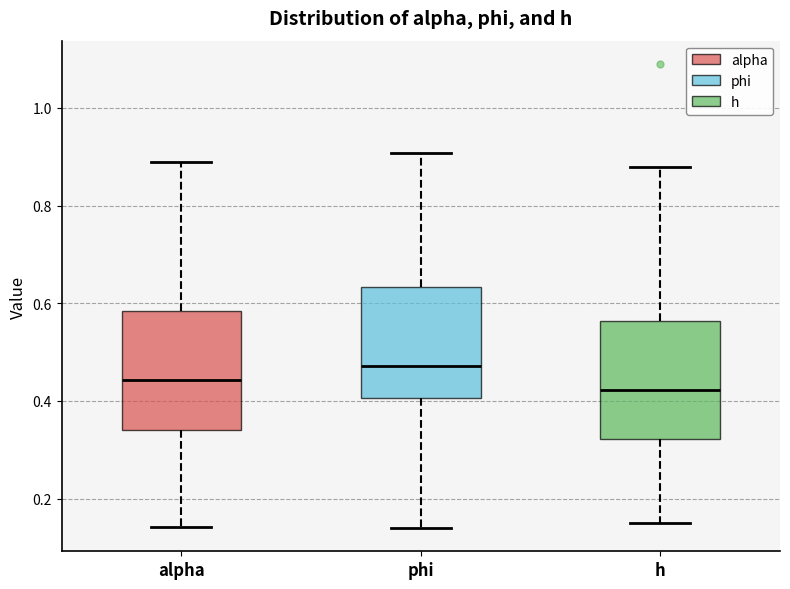

Reading left to right, read every box against the y-axis: the position of its median line, the range the box covers, and the ends of its whiskers. The values are not printed on the chart, so give them approximately, as read against the axis.

alpha: median 0.44, box 0.34 to 0.58, whiskers 0.14 to 0.88
phi: median 0.48, box 0.40 to 0.64, whiskers 0.14 to 0.90
h: median 0.42, box 0.32 to 0.56, whiskers 0.16 to 0.88